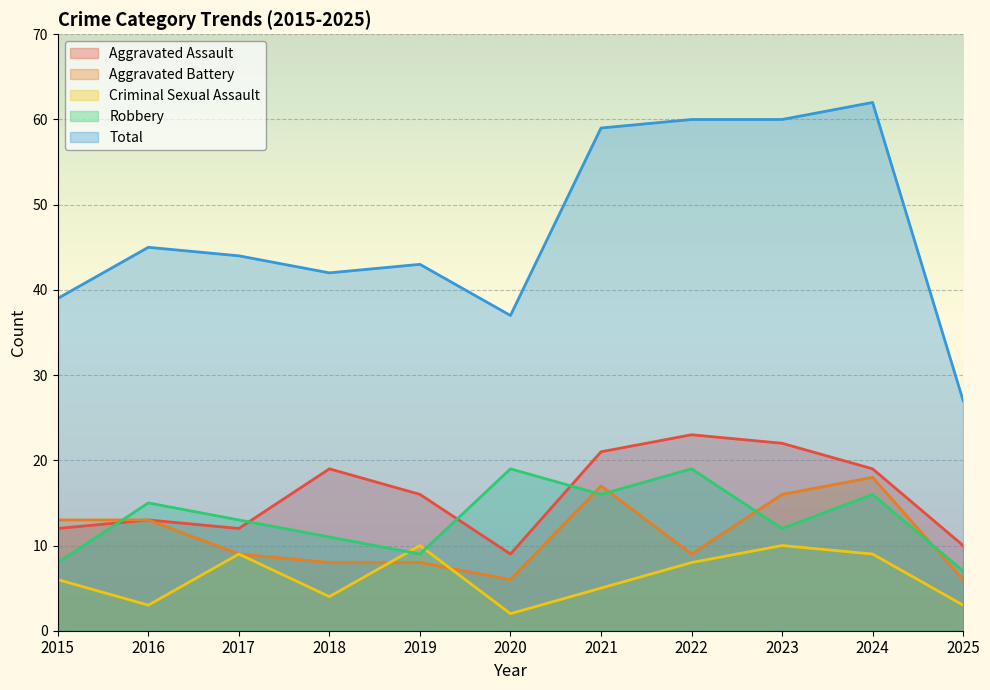

Reading left to right, extract all data points from this chart.

Aggravated Assault: 12	13	12	19	16	9	21	23	22	19	10
Aggravated Battery: 13	13	9	8	8	6	17	9	16	18	6
Criminal Sexual Assault: 6	3	9	4	10	2	5	8	10	9	3
Robbery: 8	15	13	11	9	19	16	19	12	16	7
Total: 39	45	44	42	43	37	59	60	60	62	27